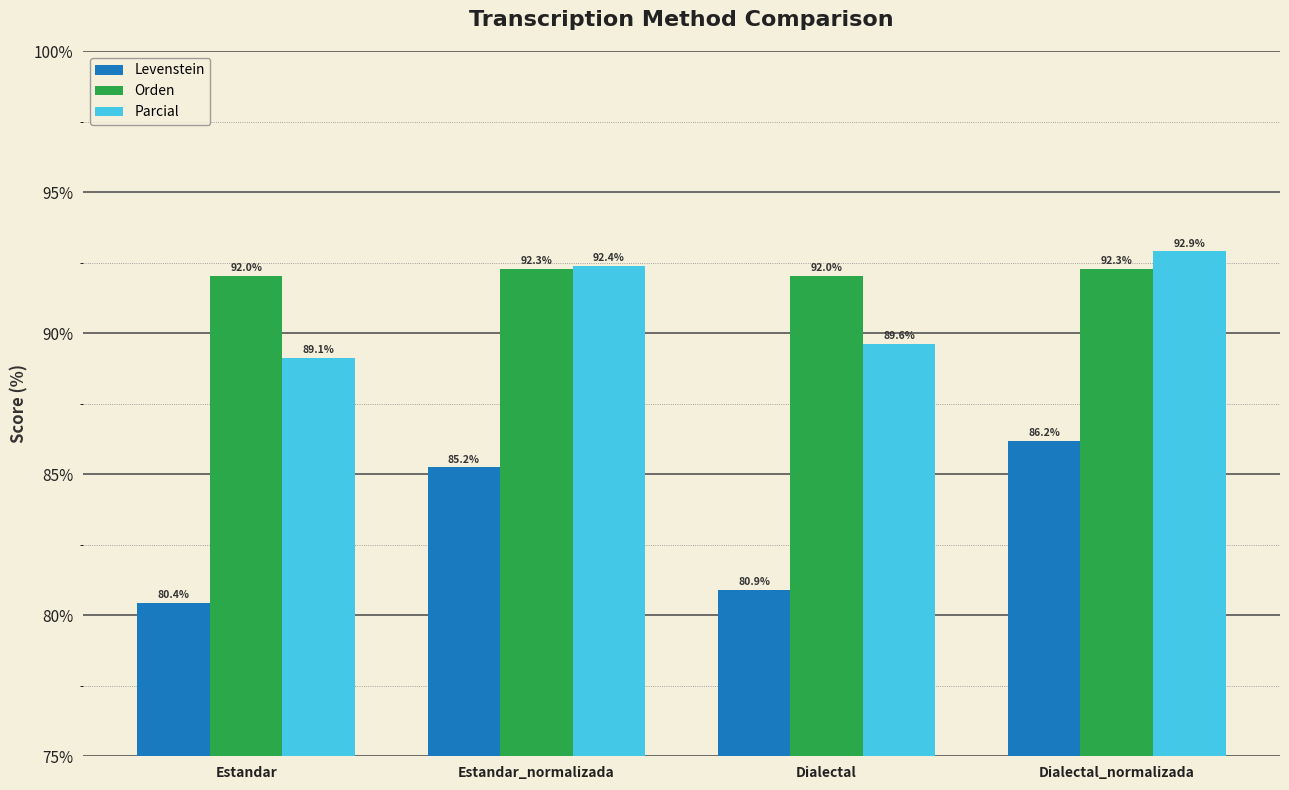

Is it true that Orden equals 50.7 at Dialectal?

False